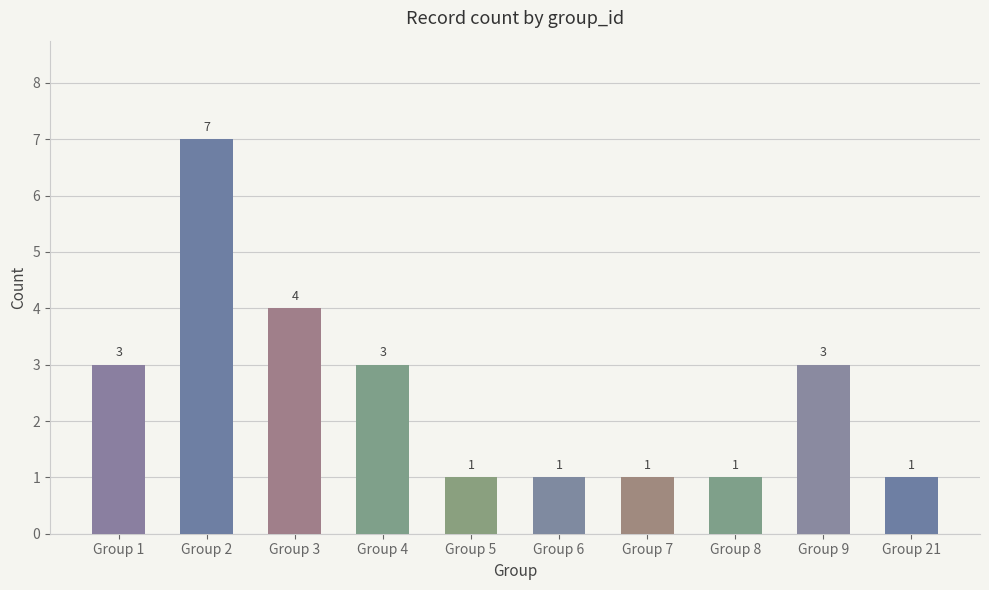

What is the greatest value displayed?

7